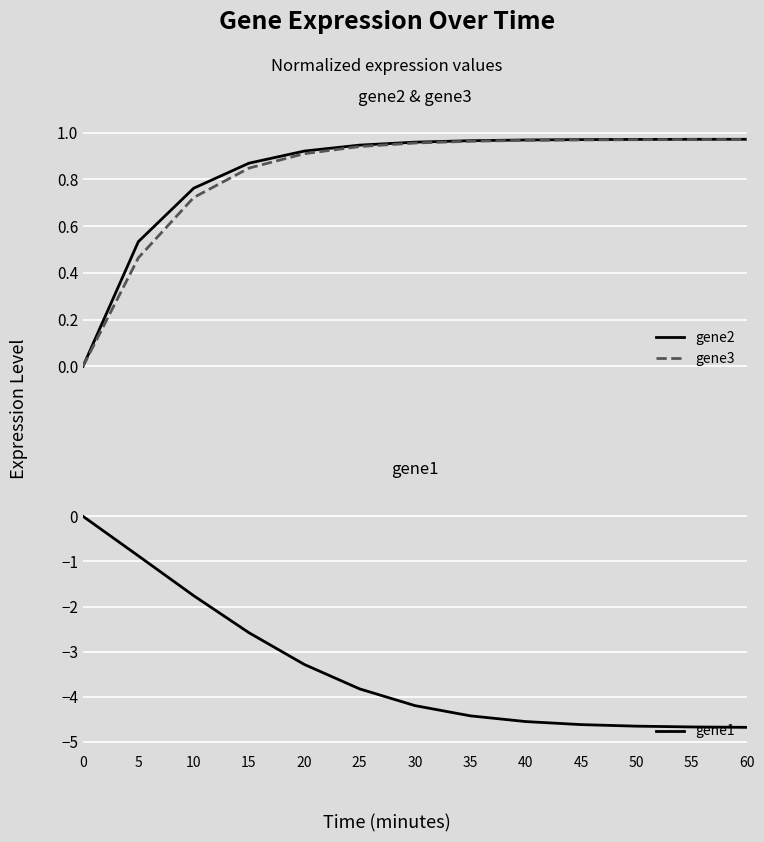

What is the difference between the highest and lowest values at 10?

2.5